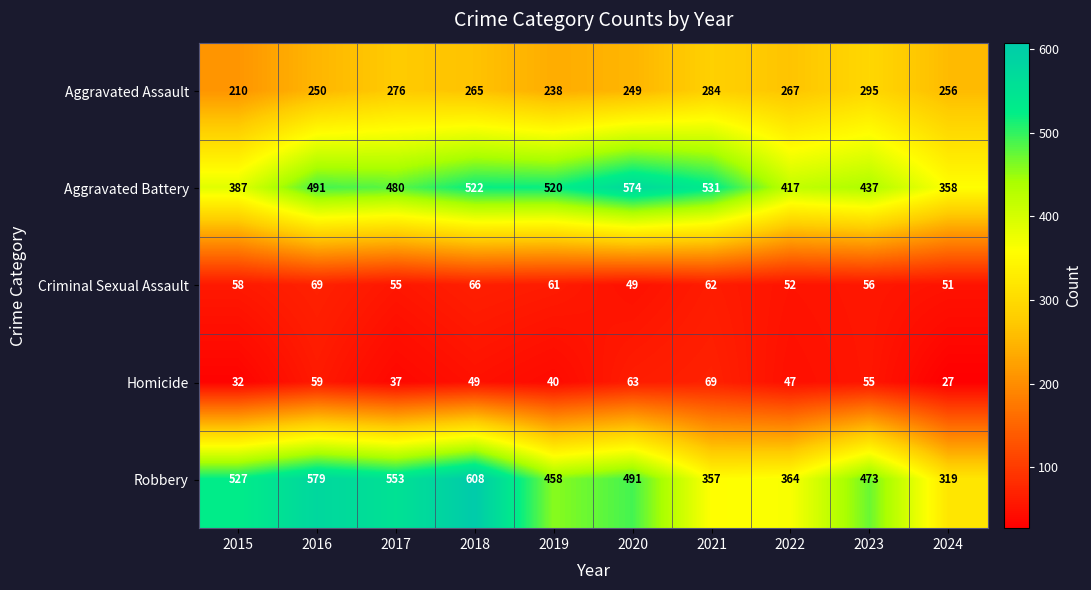

Read the Aggravated Battery value at 2023, to the nearest 10.

440